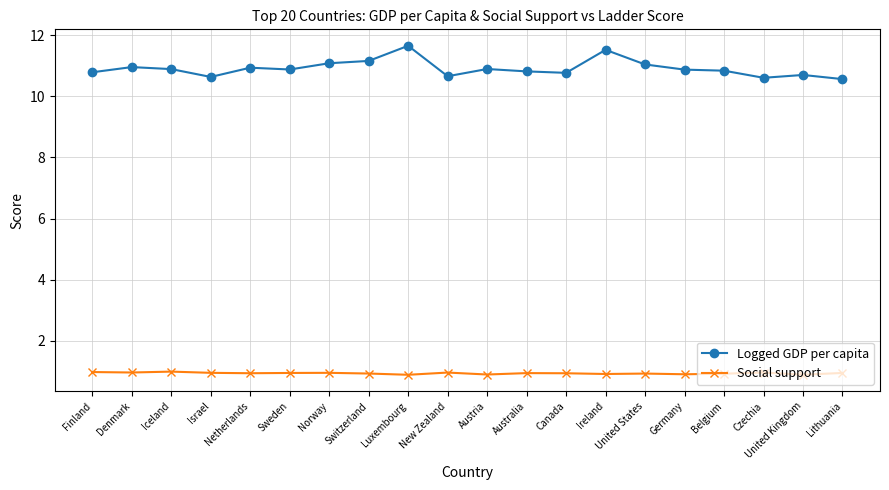

What is the value of the Social support point at the 19th from the left?

0.9